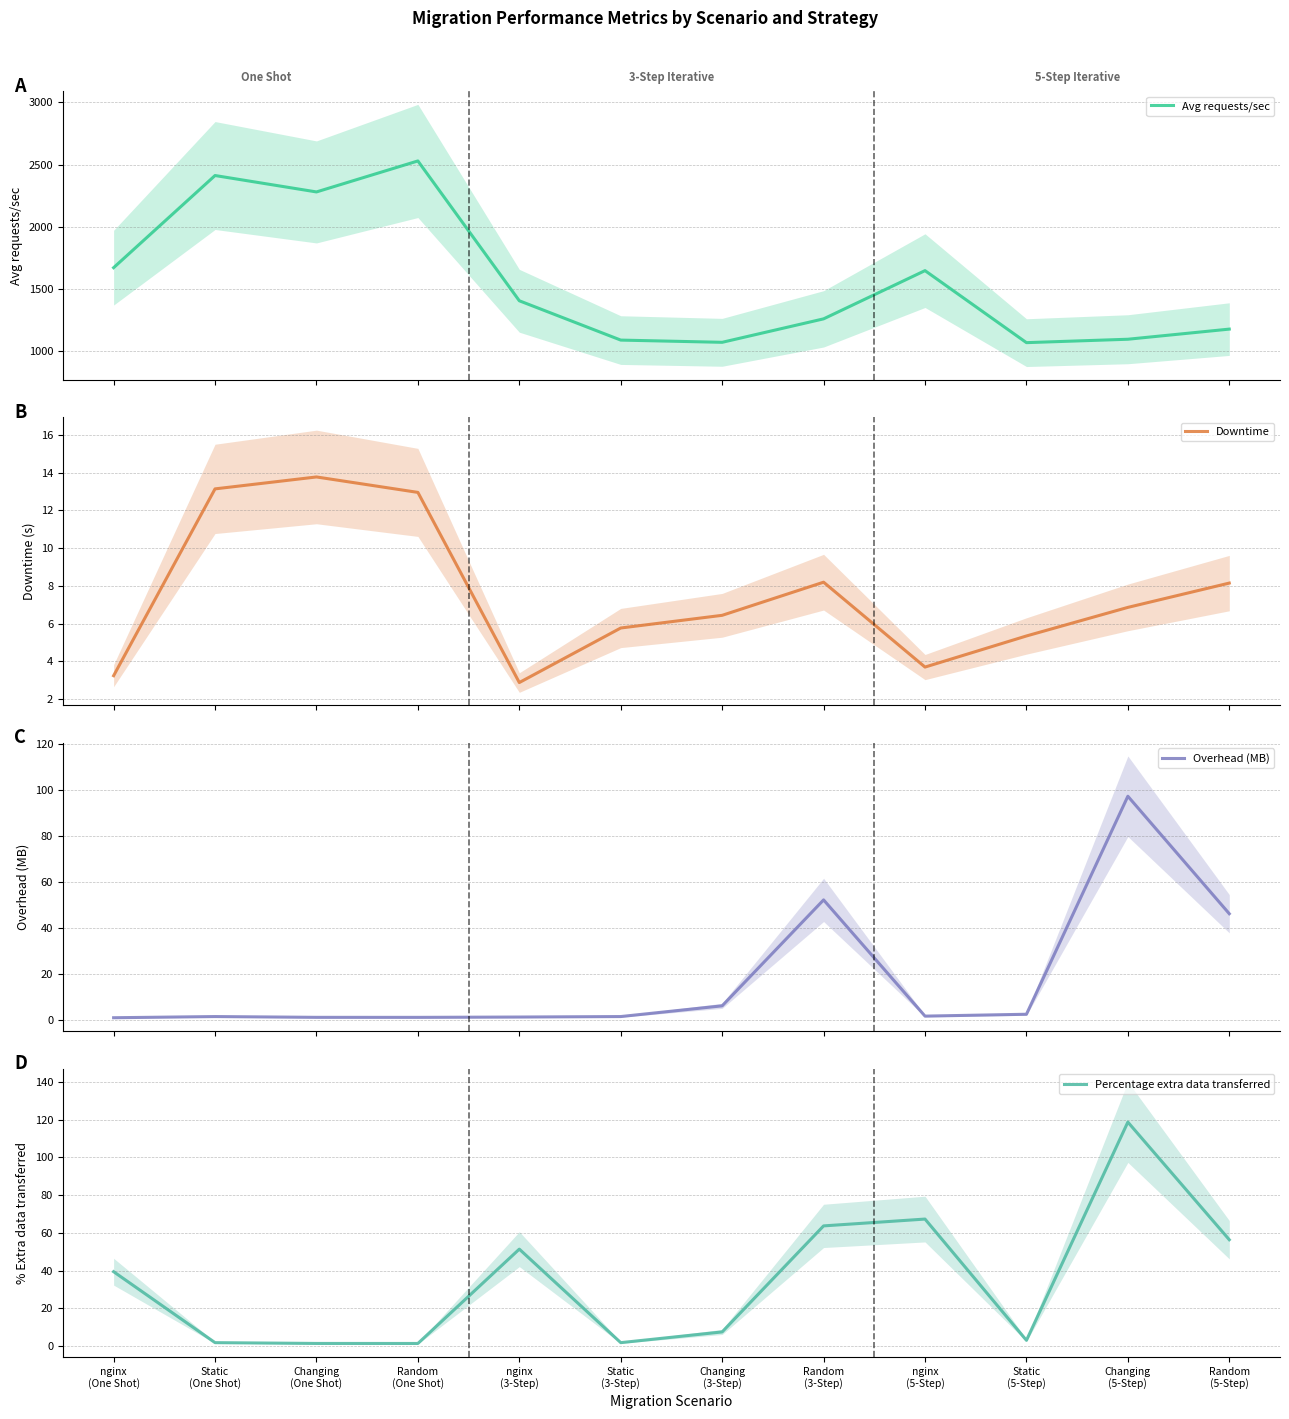

Rank the series by their maximum value, from lowest to highest.

Downtime, Overhead (MB), Percentage extra data transferred, Avg requests/sec